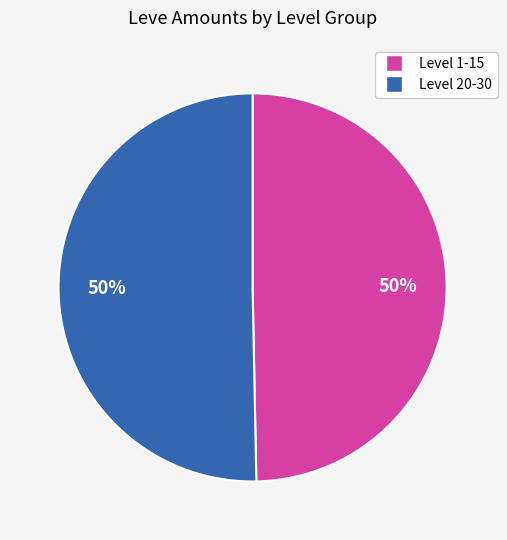

To the nearest percent, what is the average slice percentage?

50%